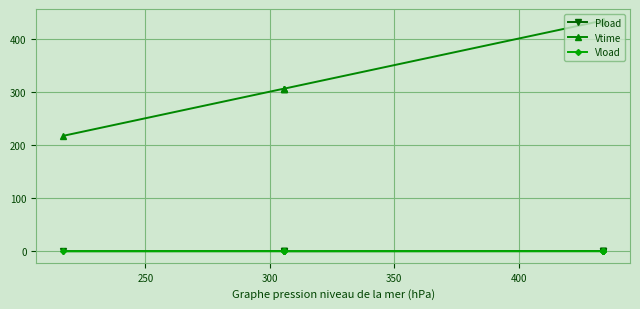

What is the difference between the second highest and minimum values in the Vtime series?

216.8